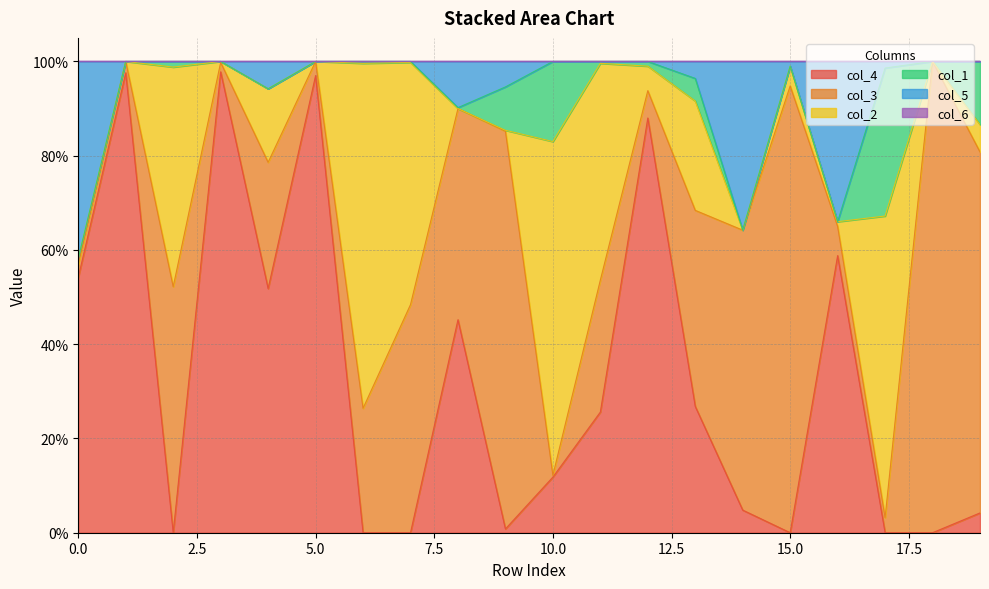

Which series has the largest total across all categories?

col_3